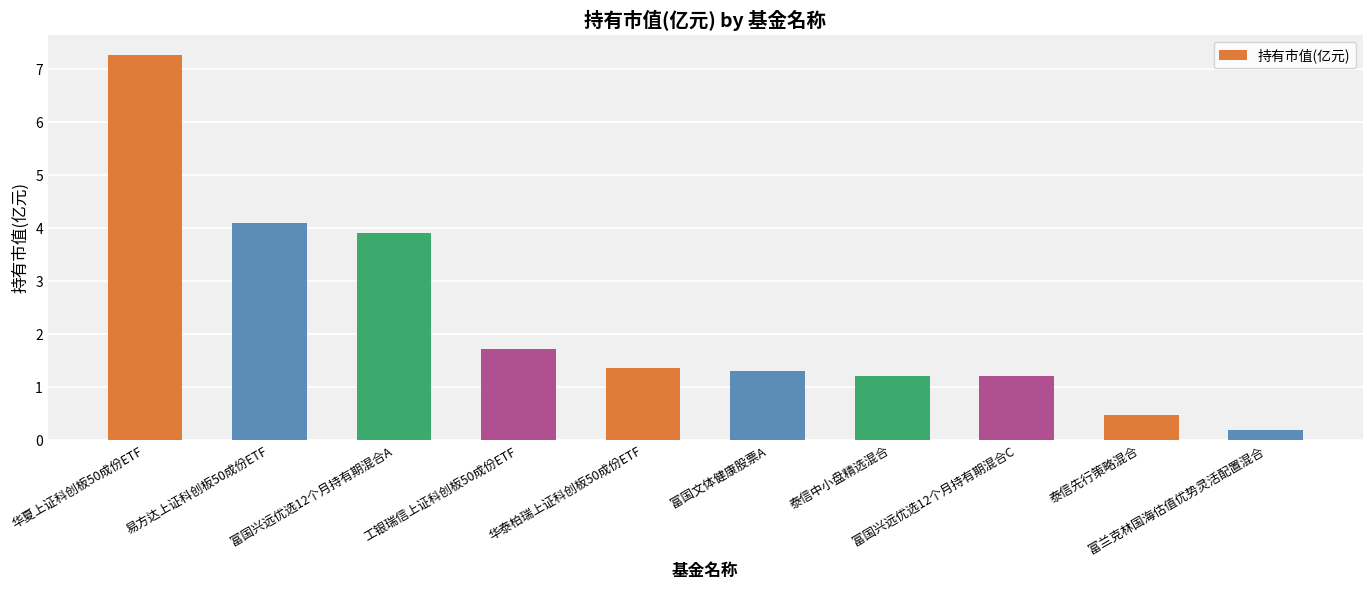

What position from the left is 富国文体健康股票A?

6